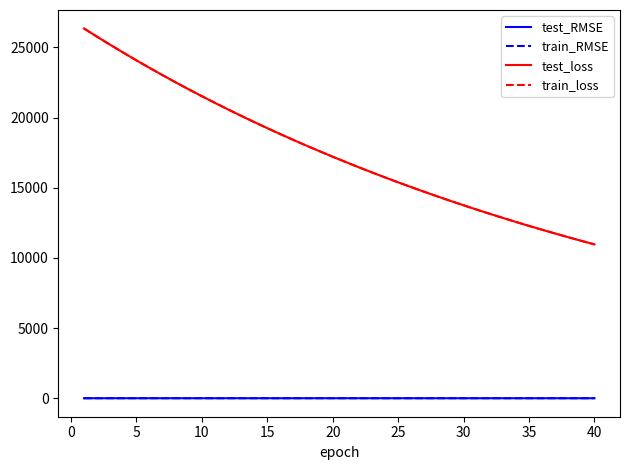

What is the minimum value for test_loss?

10963.5